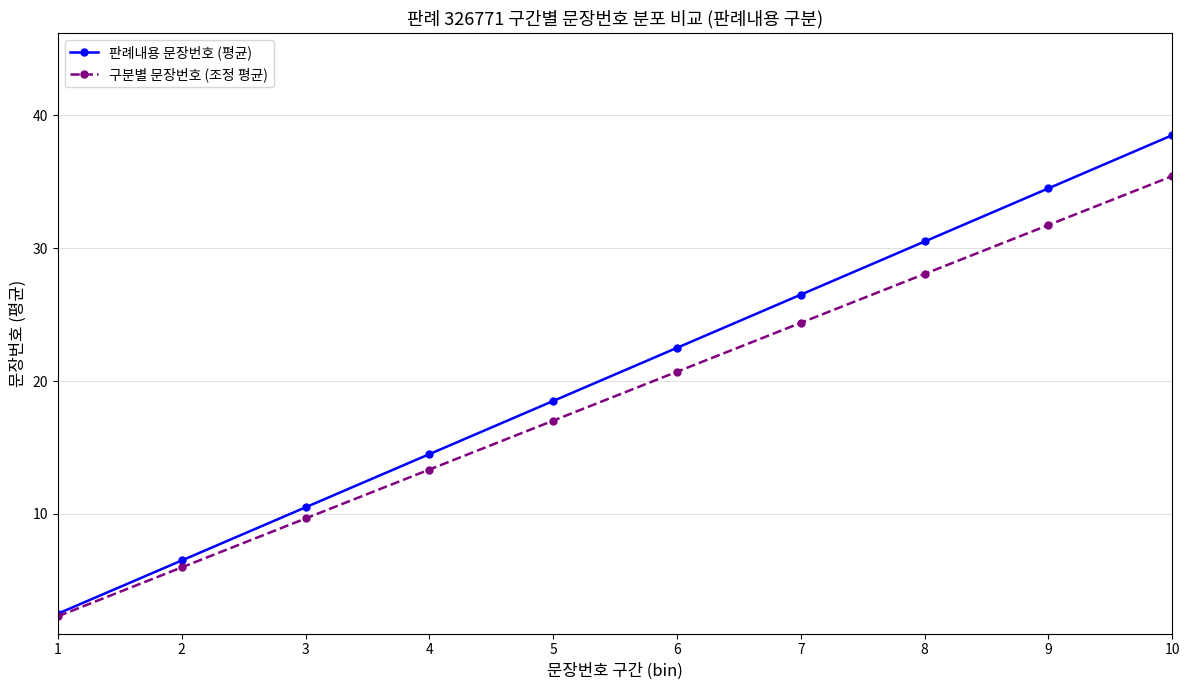

List the series in order of their peak value, highest first.

판례내용 문장번호 (평균), 구분별 문장번호 (조정 평균)